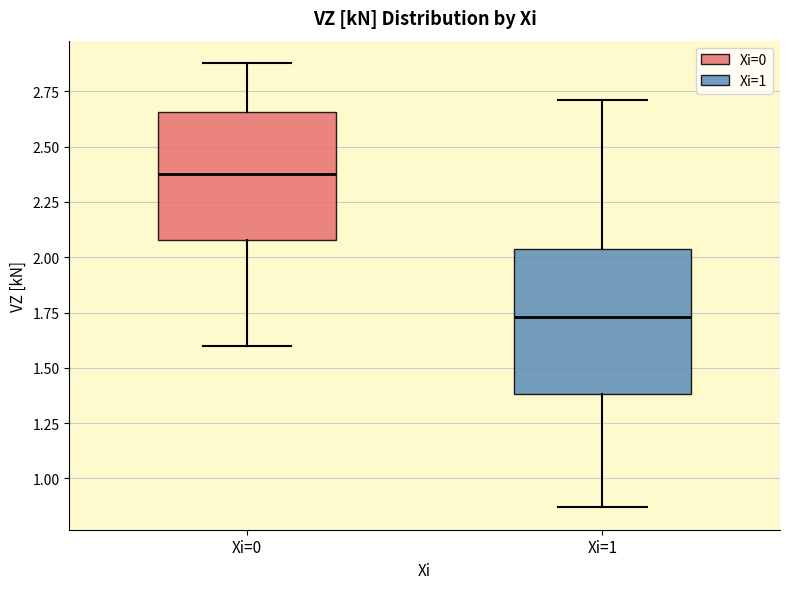

Reading left to right, read every box against the y-axis: the position of its median line, the range the box covers, and the ends of its whiskers. The values are not printed on the chart, so give them approximately, as read against the axis.

Xi=0: median 2.40, box 2.10 to 2.65, whiskers 1.60 to 2.90
Xi=1: median 1.75, box 1.40 to 2.05, whiskers 0.85 to 2.70